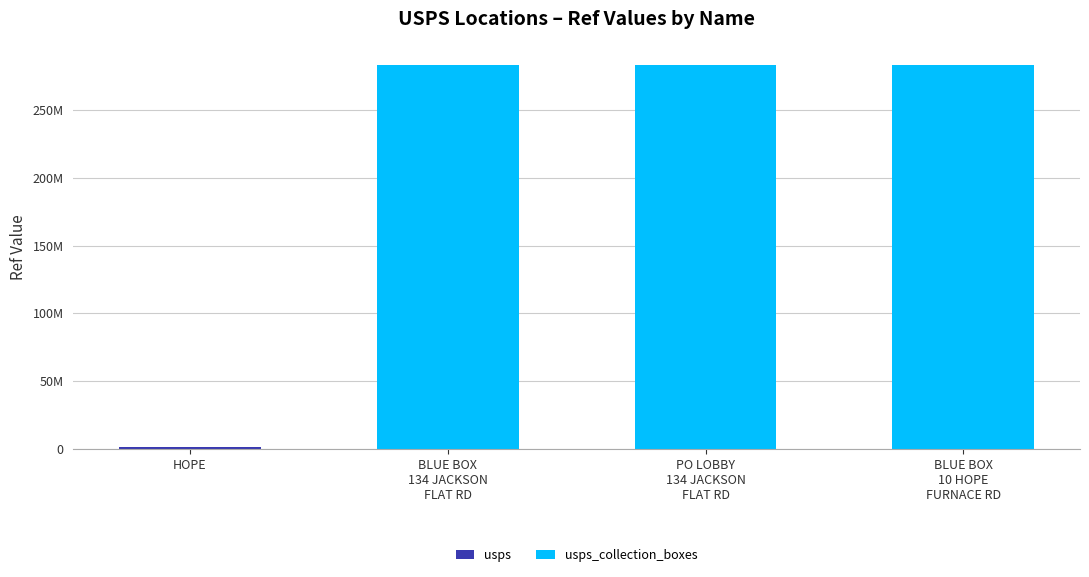

Are the bars grouped side by side (vs. stacked)?

No